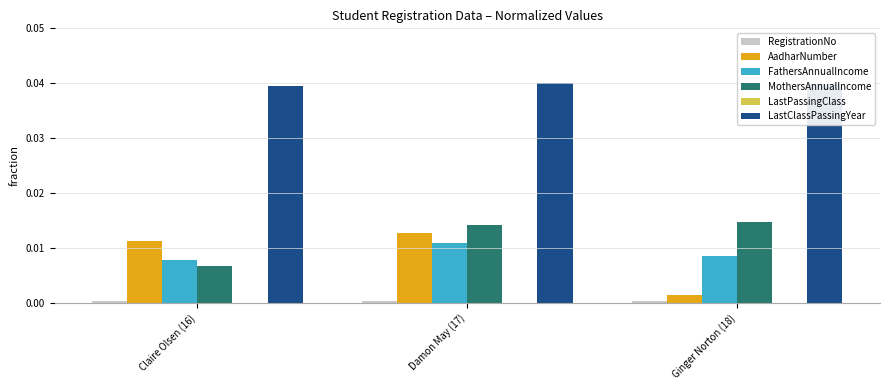

Between Claire Olsen (16) and Damon May (17), which series saw the biggest shift?

MothersAnnualIncome